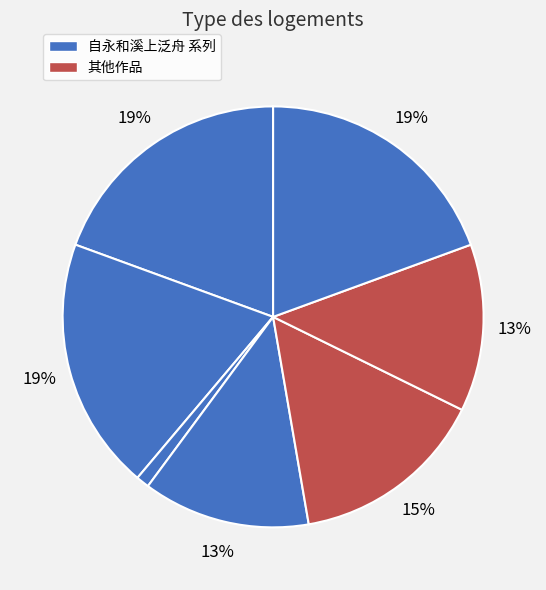

How many segments does this pie chart have?

7